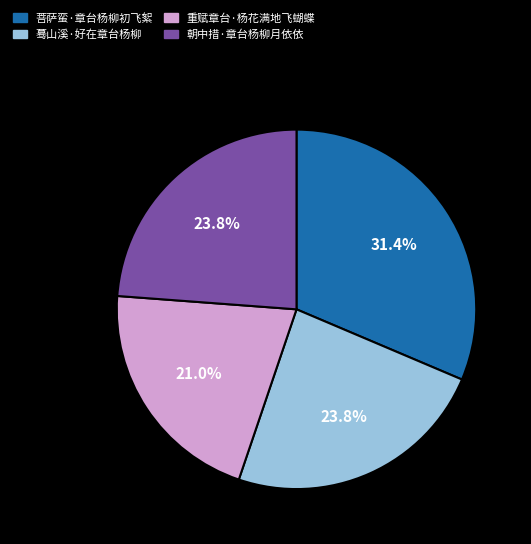

What is the largest slice in the pie chart?

菩萨蛮·章台杨柳初飞絮